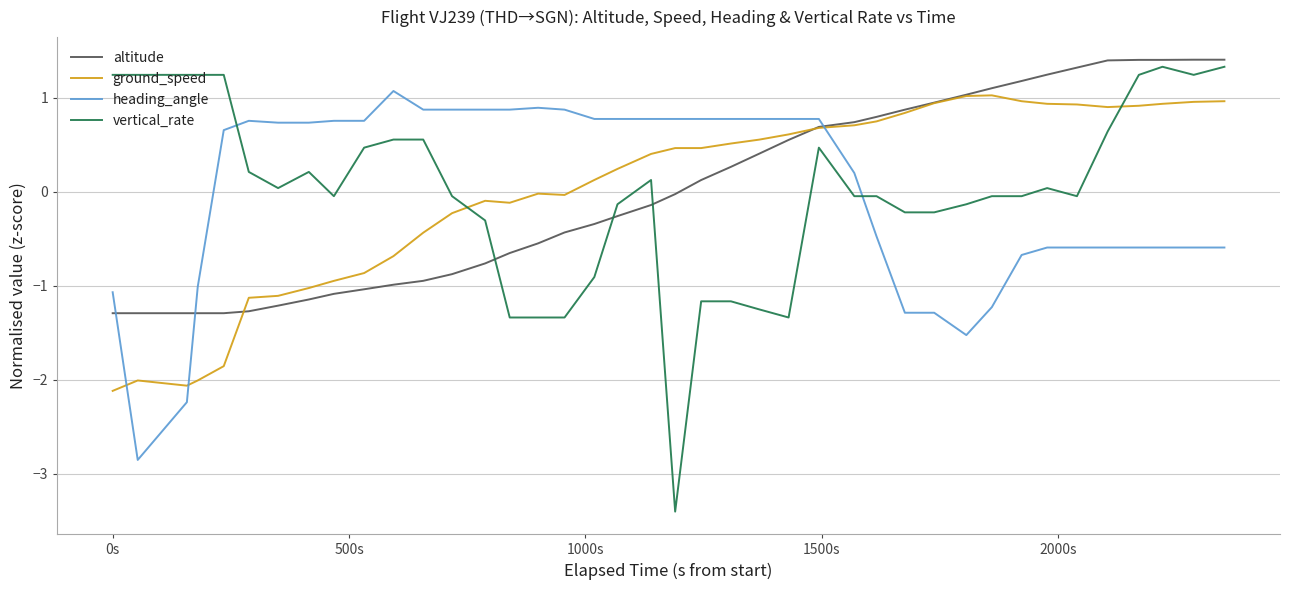

How many times do ground_speed and heading_angle cross each other?

3